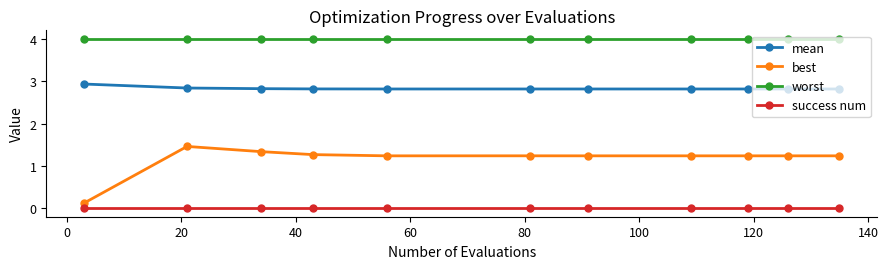

List the series in order of their overall mean, lowest first.

success num, best, mean, worst